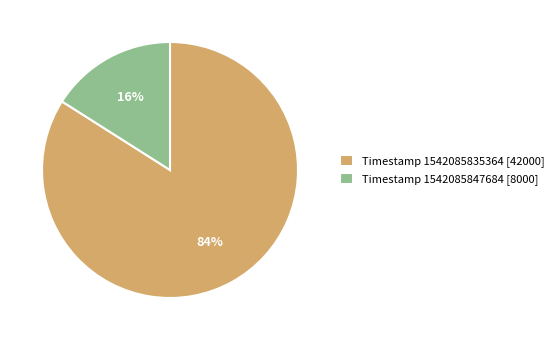

What is the smallest slice in the pie chart?

Timestamp 1542085847684 [8000]